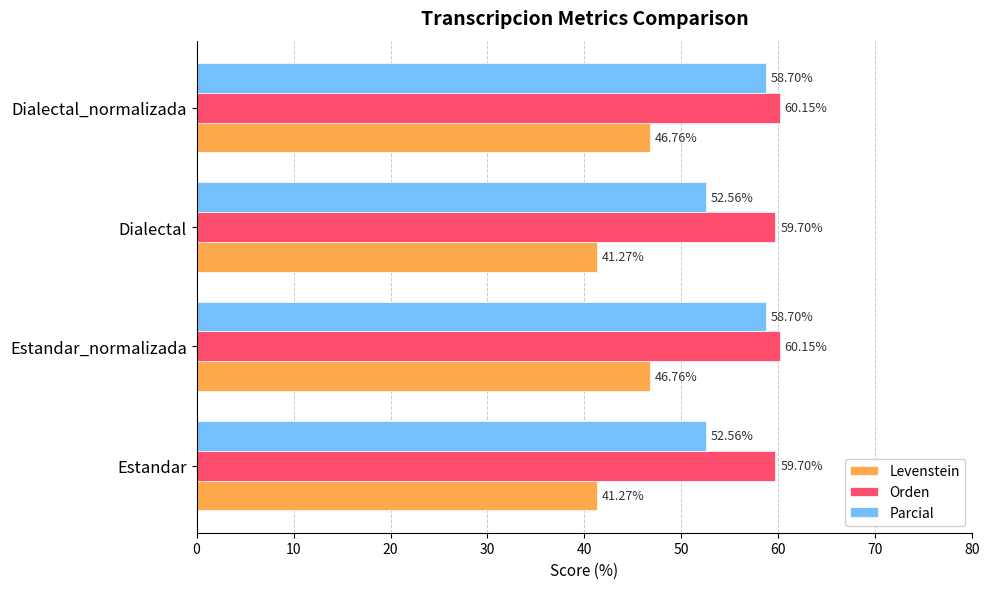

Which series has the largest total across all categories?

Orden